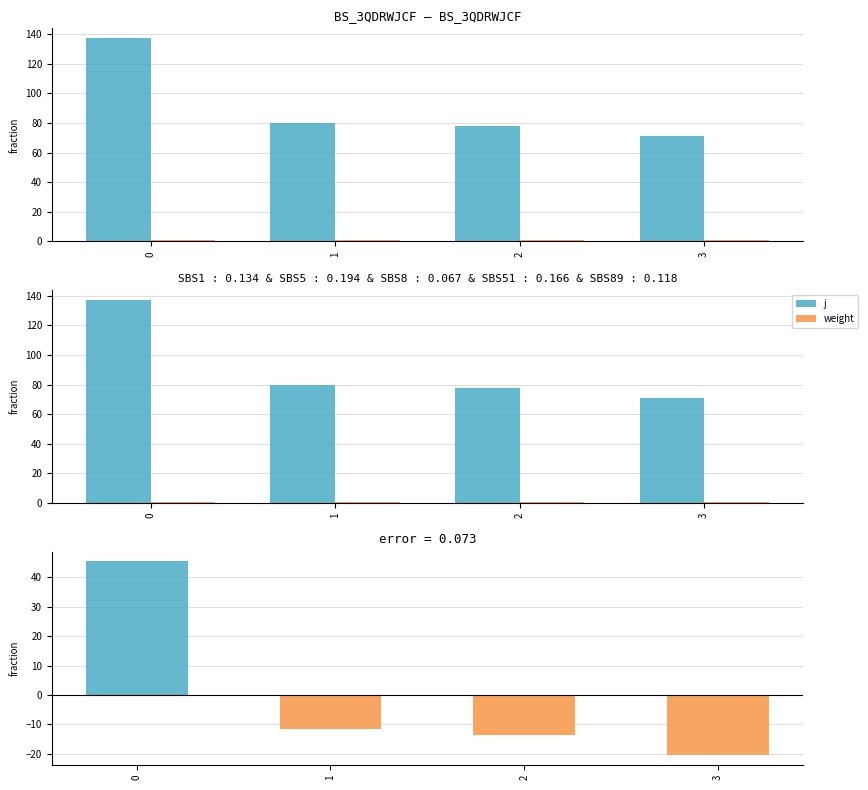

Reading right to left, what are all the values shown in this chart?

j: 3=-20.5	2=-13.5	1=-11.5	0=45.5
weight: 3=1.0	2=1.0	1=1.0	0=1.0